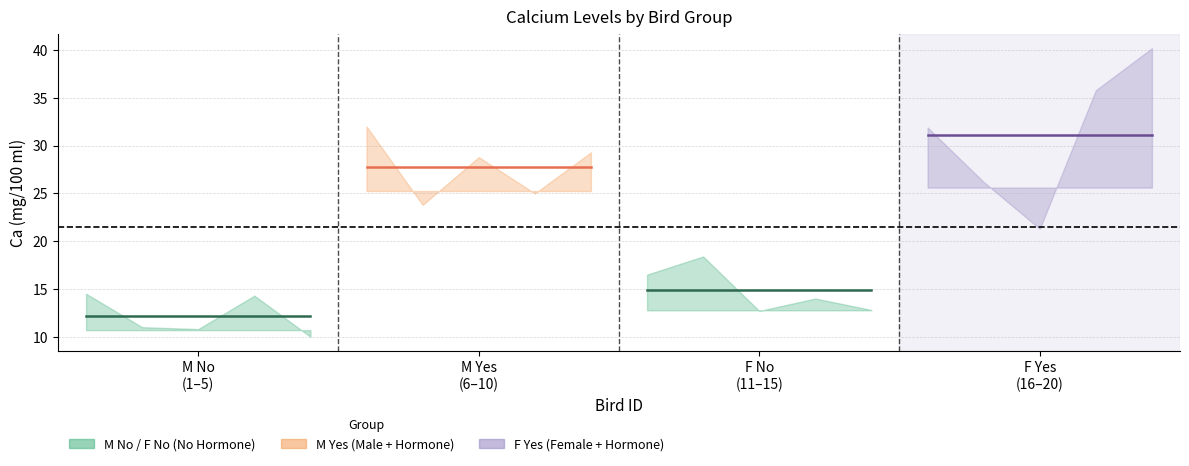

What is the sum of all F Yes values?

155.4